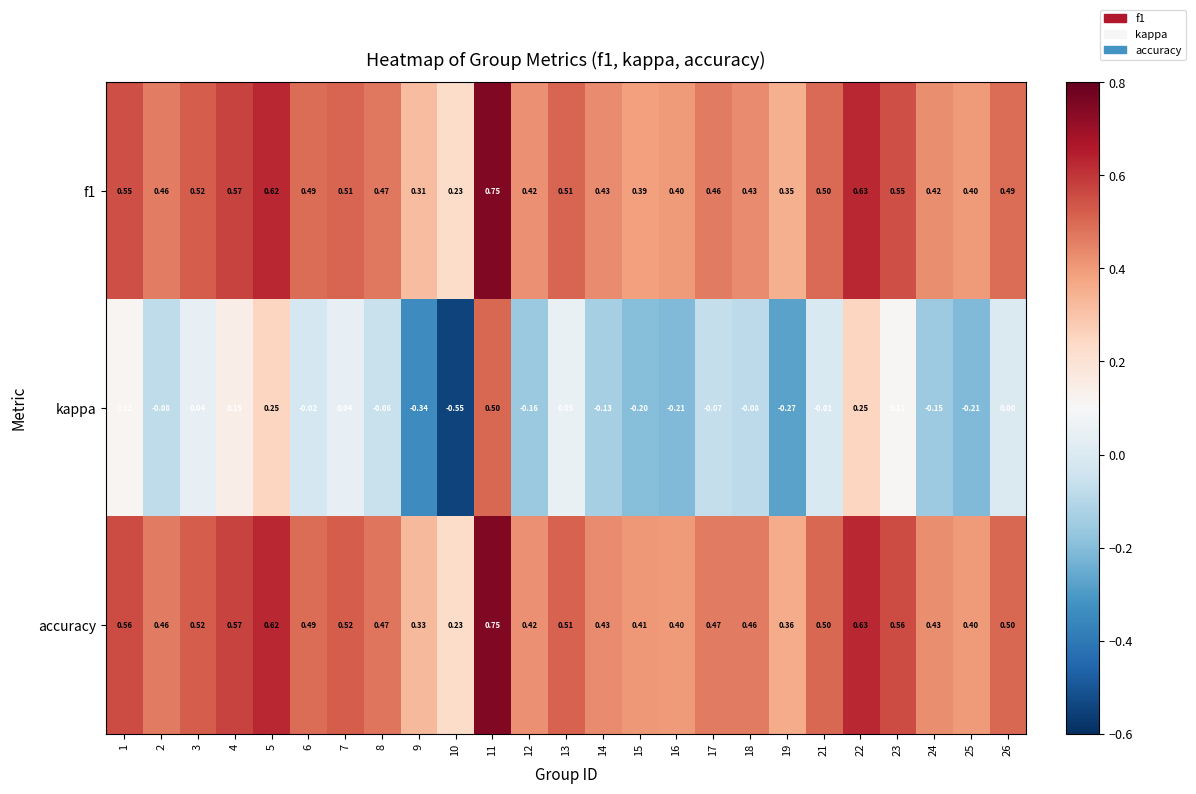

Is the value of f1 at 5 greater than the value of kappa at 12?

Yes